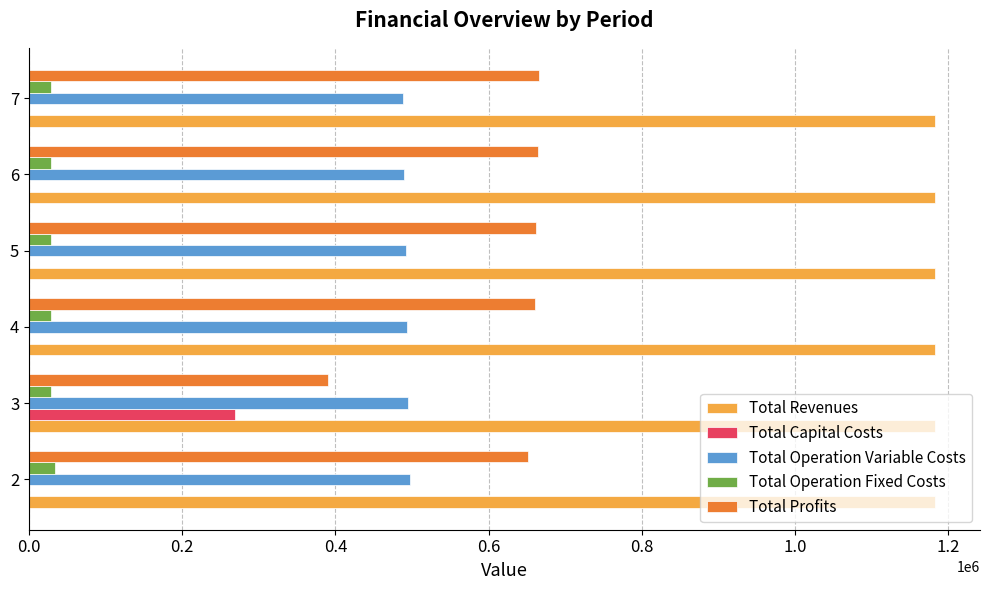

What is the maximum value for Total Capital Costs?

268800.0